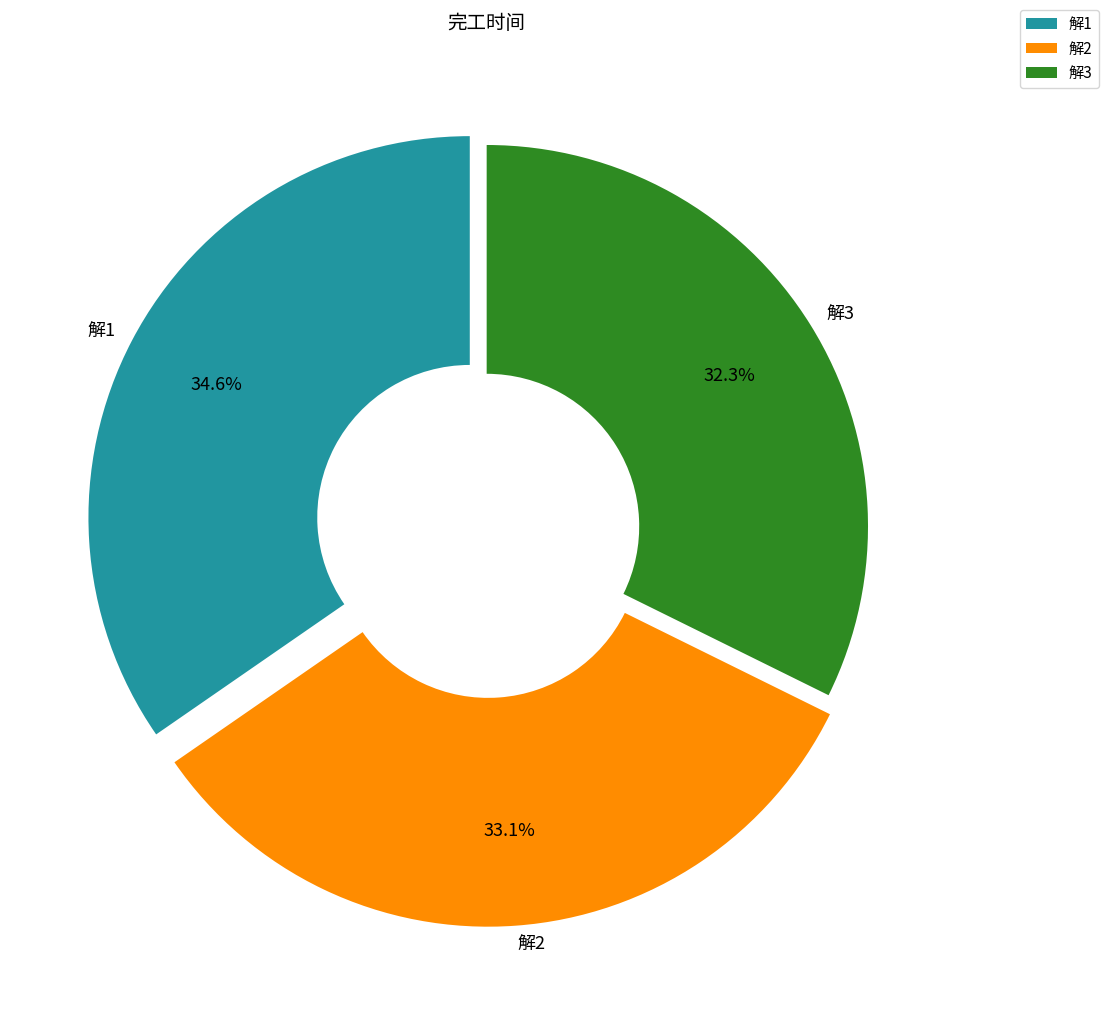

Is the sum of 解2 and 解3 greater than half?

Yes